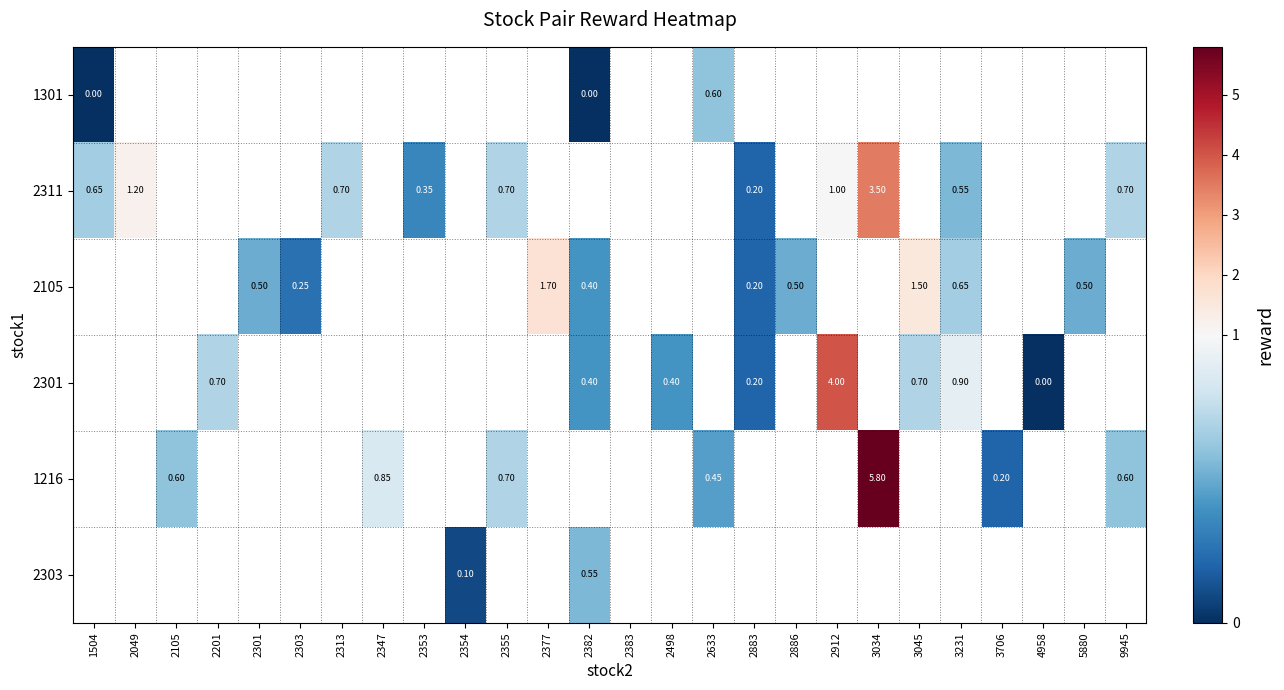

Between 4958 and 3231, which is larger?

3231